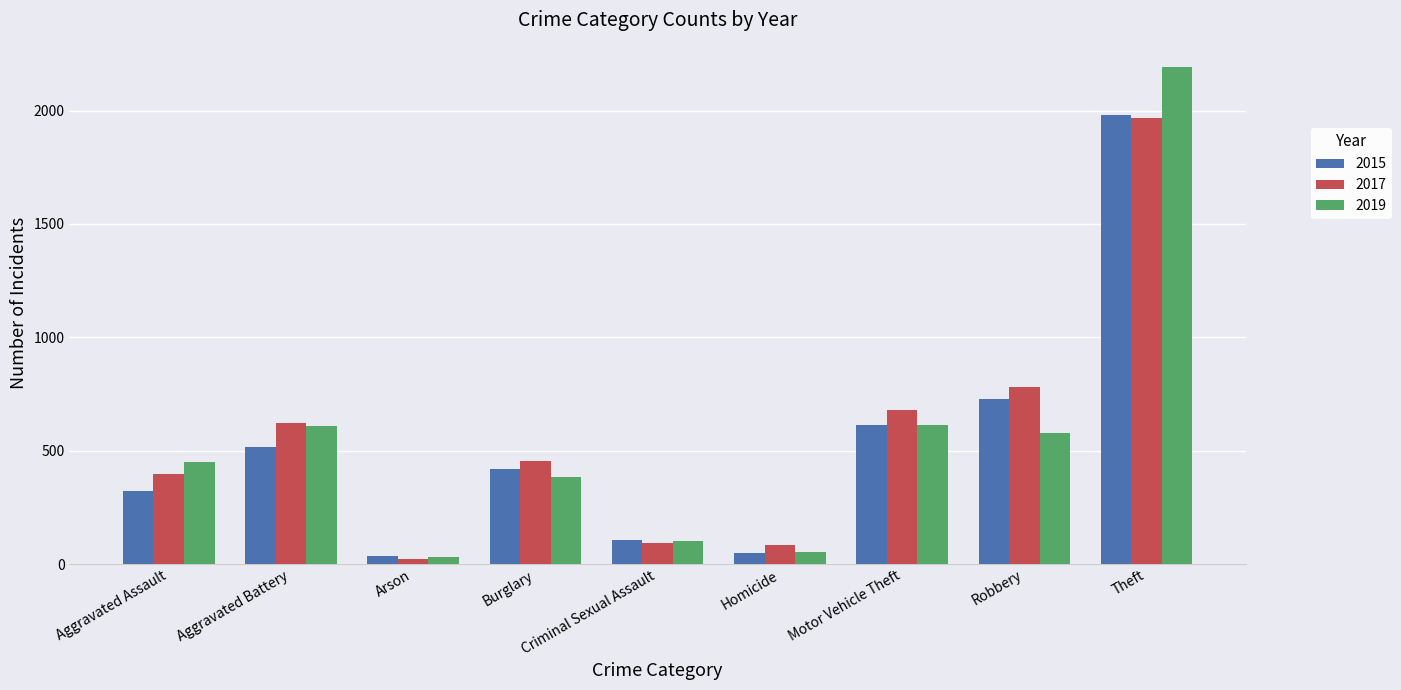

Which category has the highest value in the 2019 series?

Theft